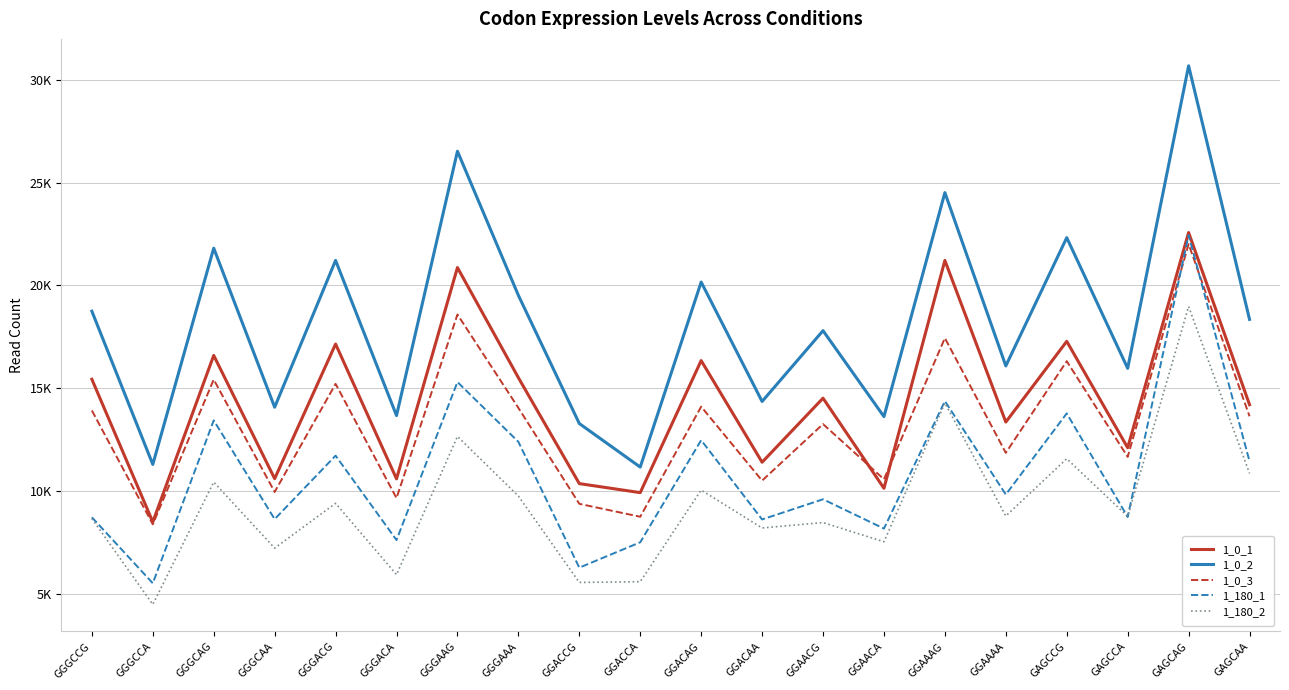

What are all the series names shown in the legend?

1_0_1, 1_0_2, 1_0_3, 1_180_1, 1_180_2